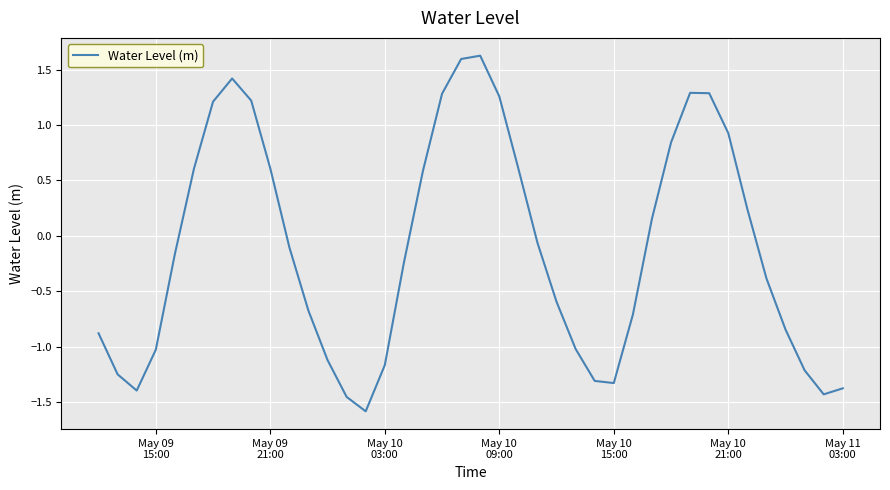

True or false: the data has more than 1 interior local peaks.

True